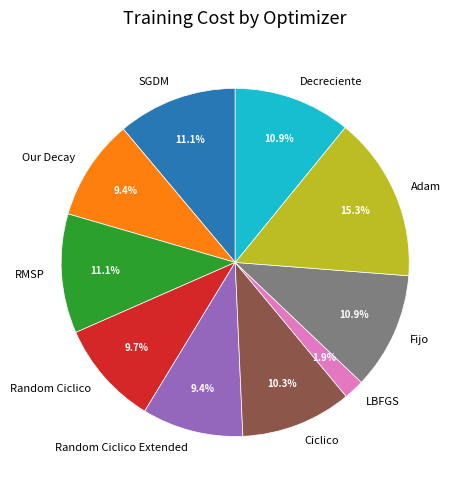

To the nearest percent, what is the average slice percentage?

10%